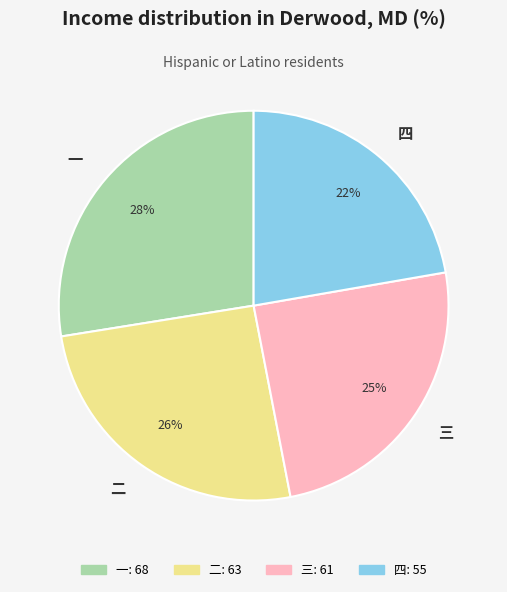

Is it true that 二 is 26% of the pie?

True